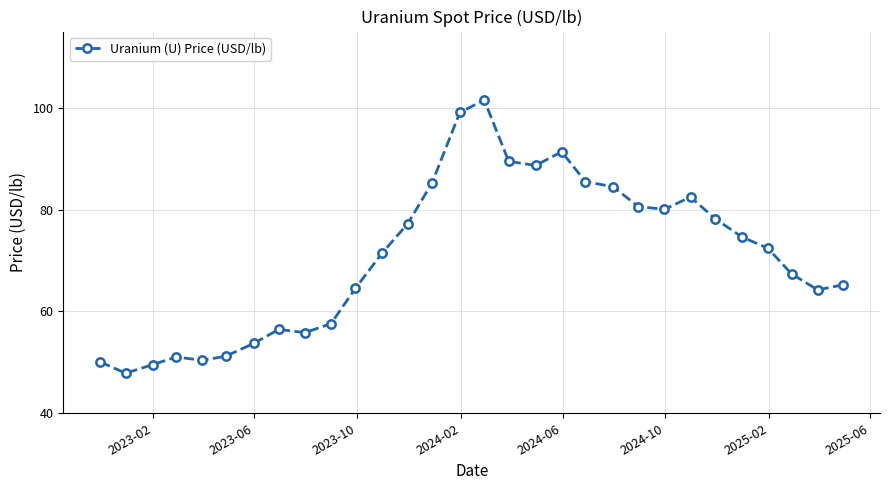

What is the value of the 20th point from the left?

85.5